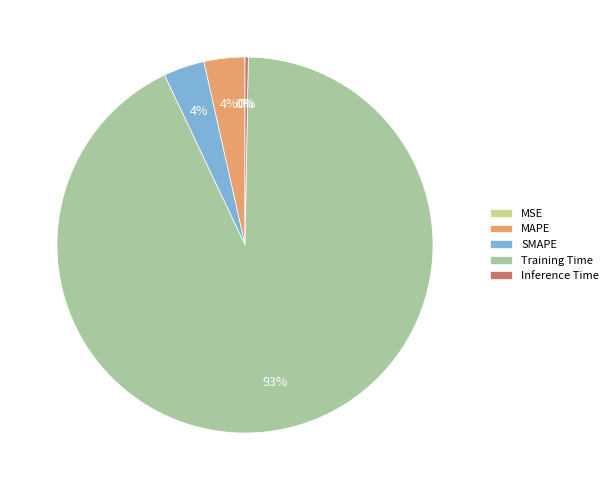

To the nearest percent, what is the combined percentage of MAPE and Inference Time?

4%